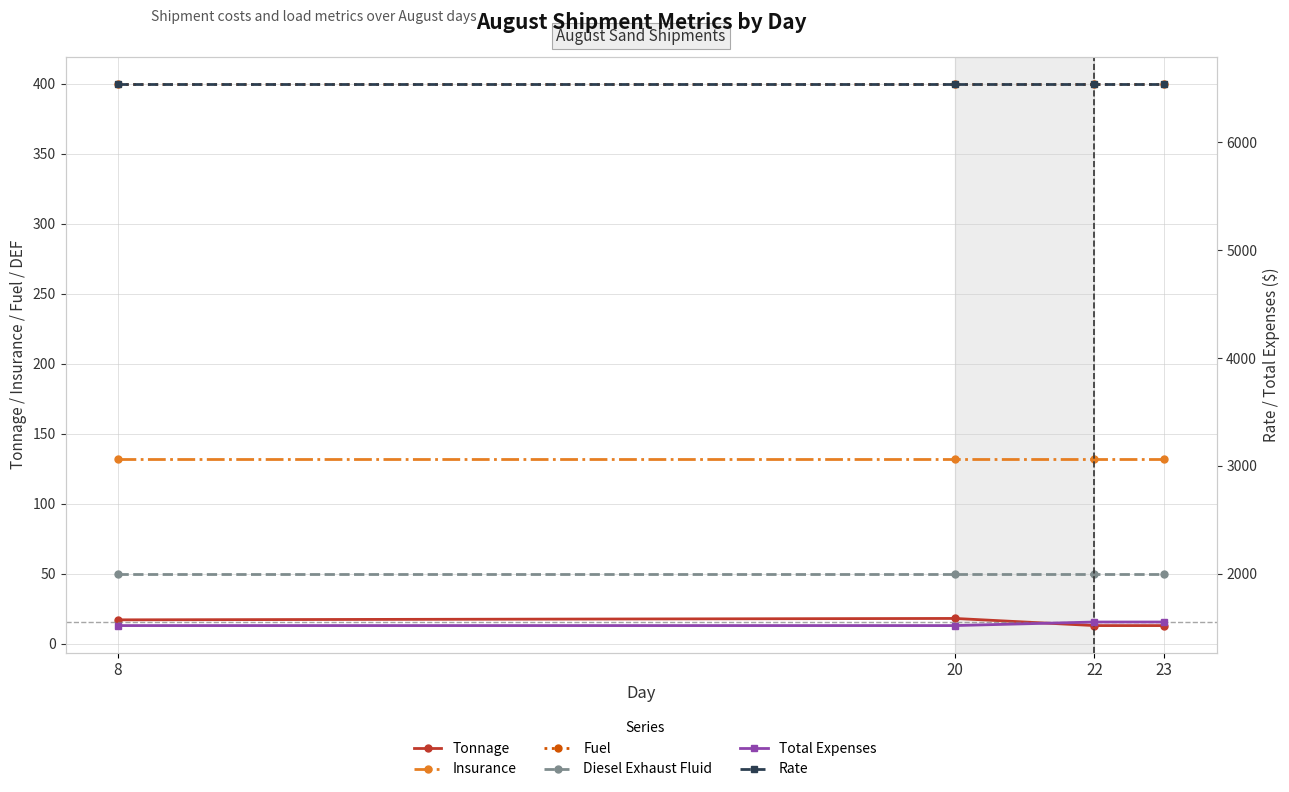

What is the total value across all series at 20?

8660.3